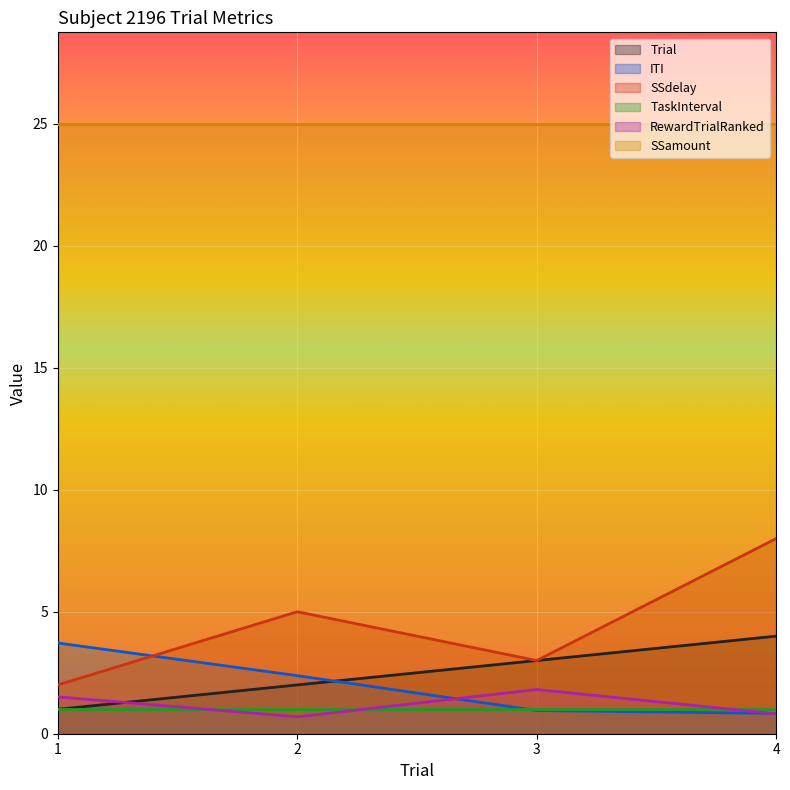

What is the smallest value displayed?

0.7